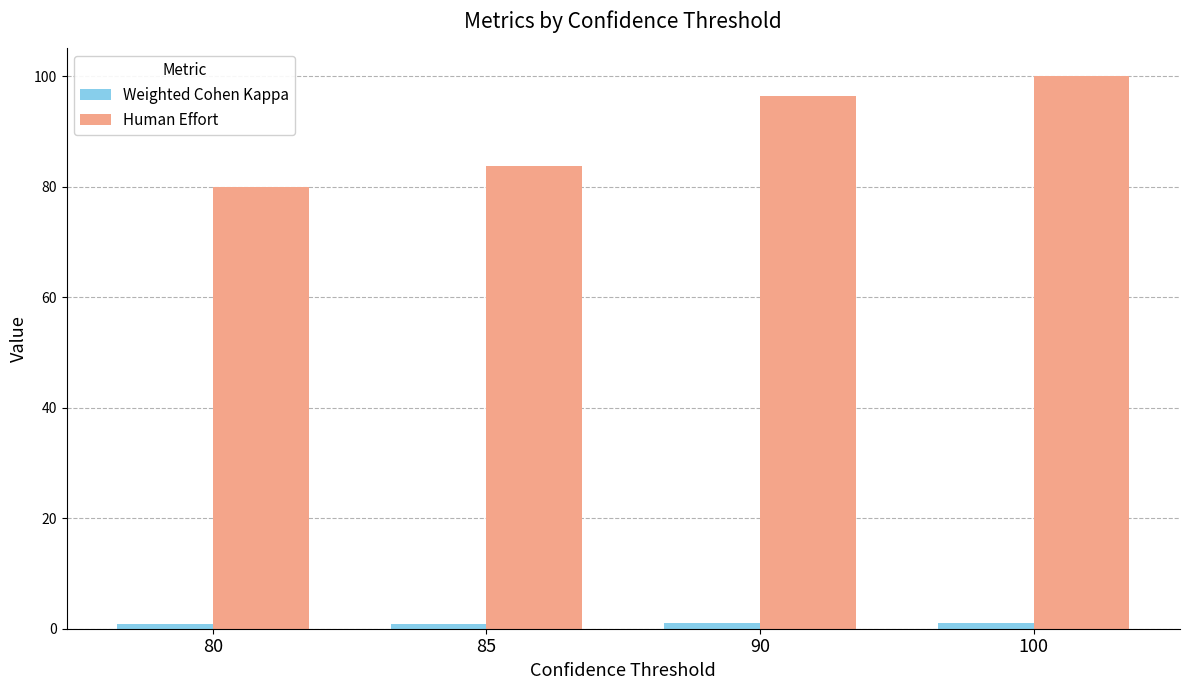

At how many categories does at least one series exceed 16?

4